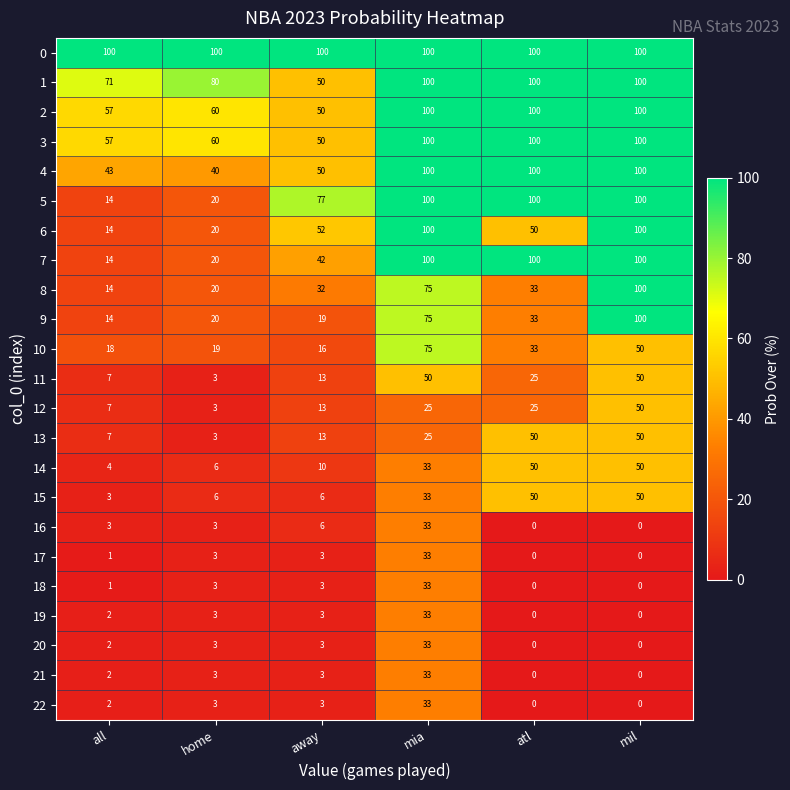

What value does the 14 series have at away, to the nearest 10?

10